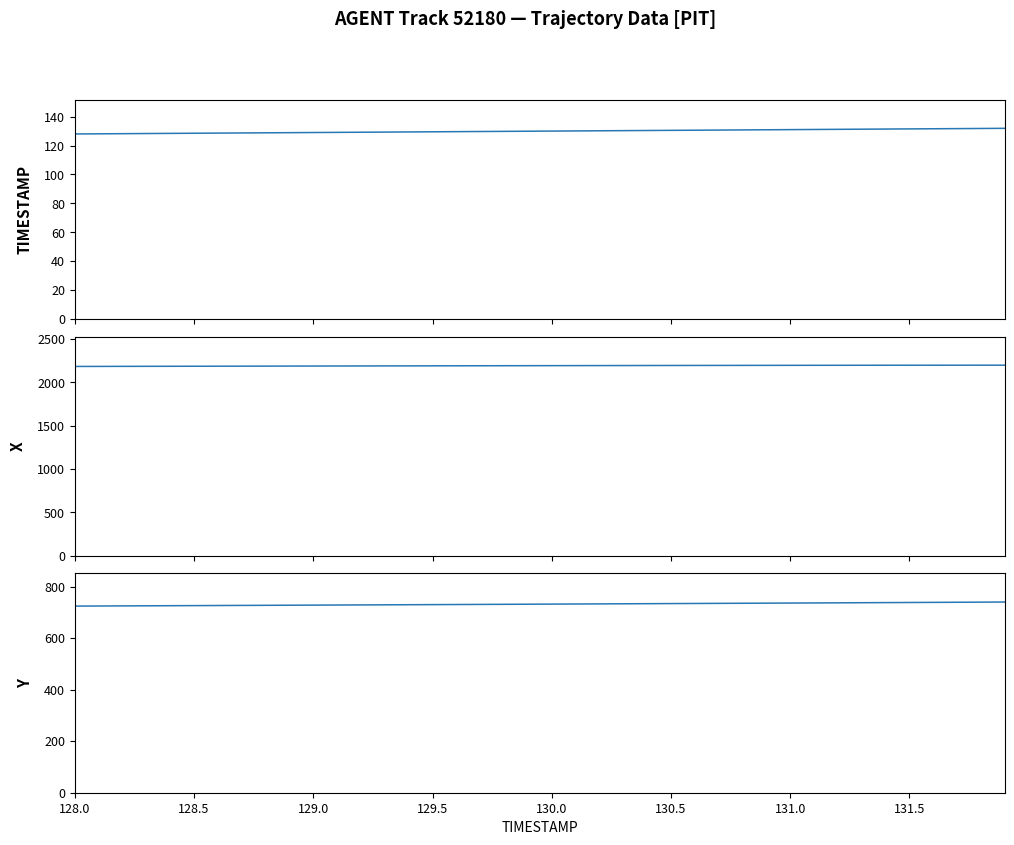

What are all the series names shown in the legend?

TIMESTAMP, X, Y